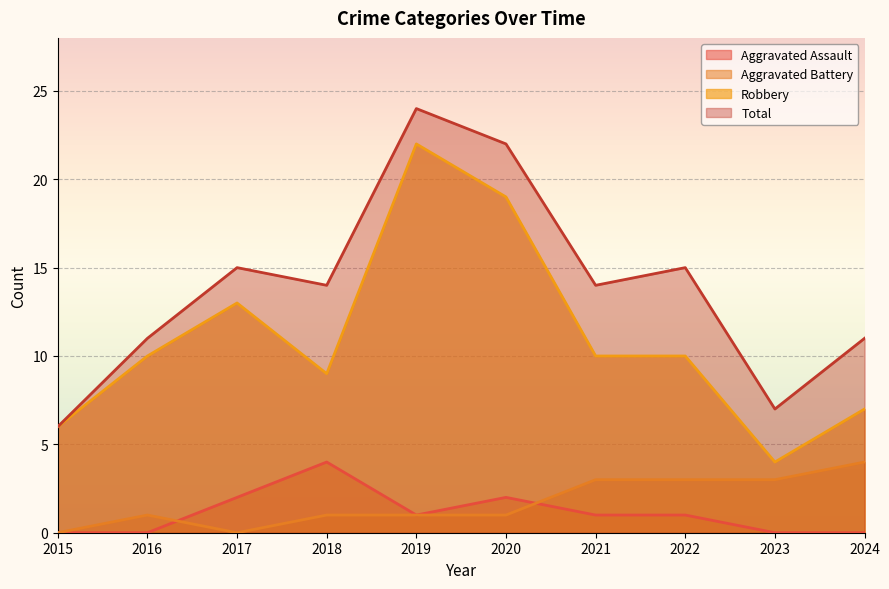

Which has a higher value, 2024 or 2021?

2021